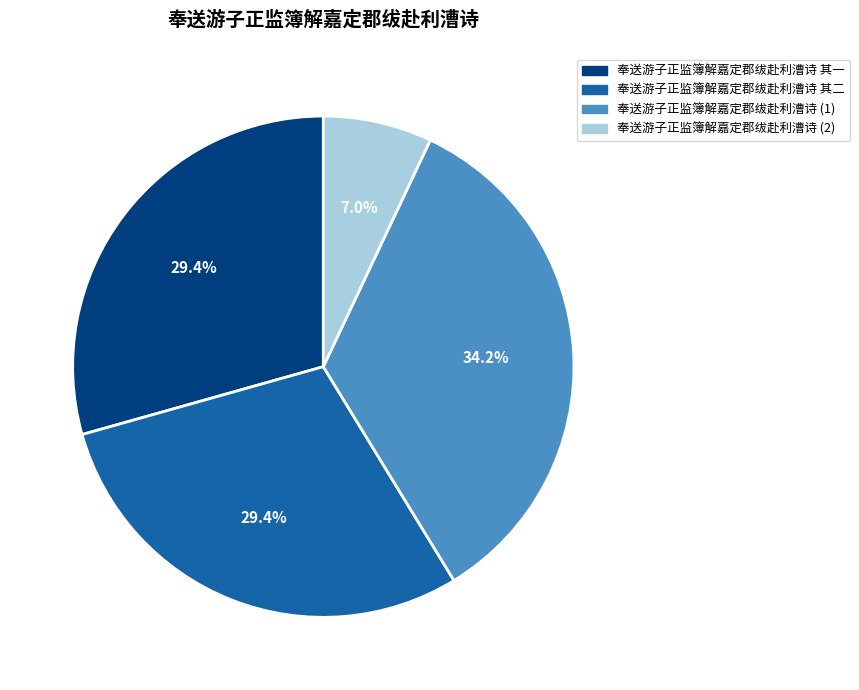

Is there a majority slice in this chart?

No